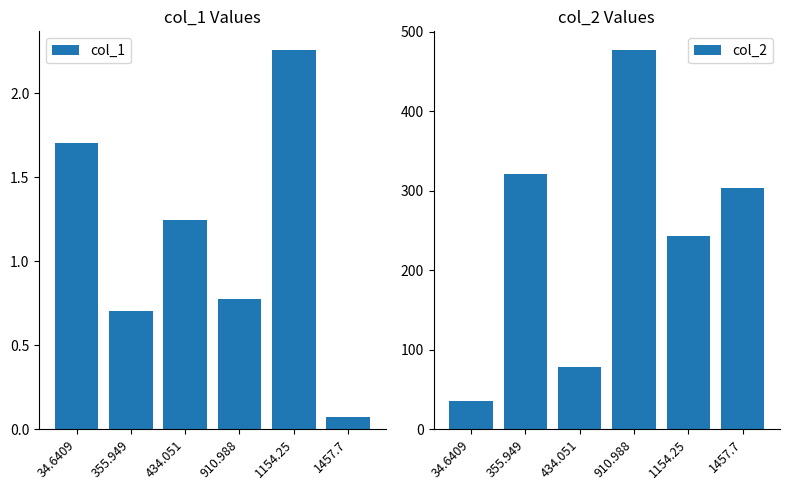

What are all the series names shown in the legend?

col_1, col_2